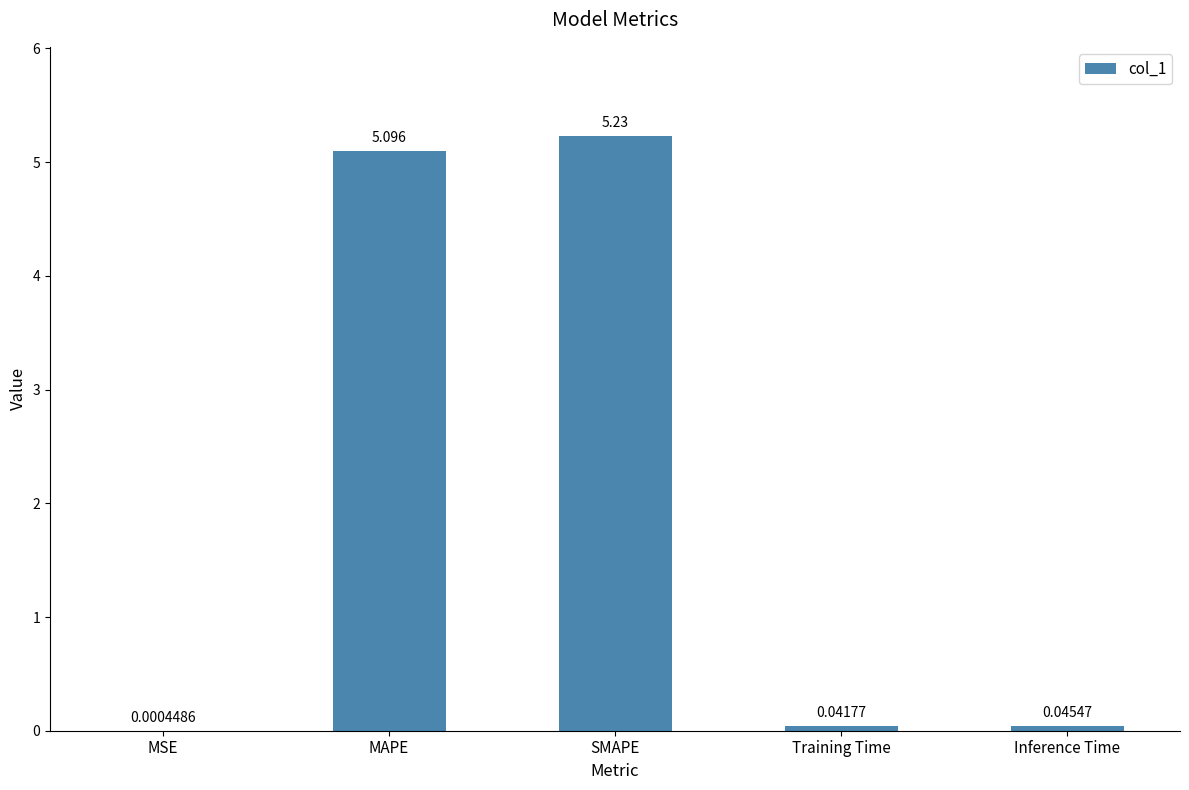

Between Training Time and MAPE, which is larger?

MAPE